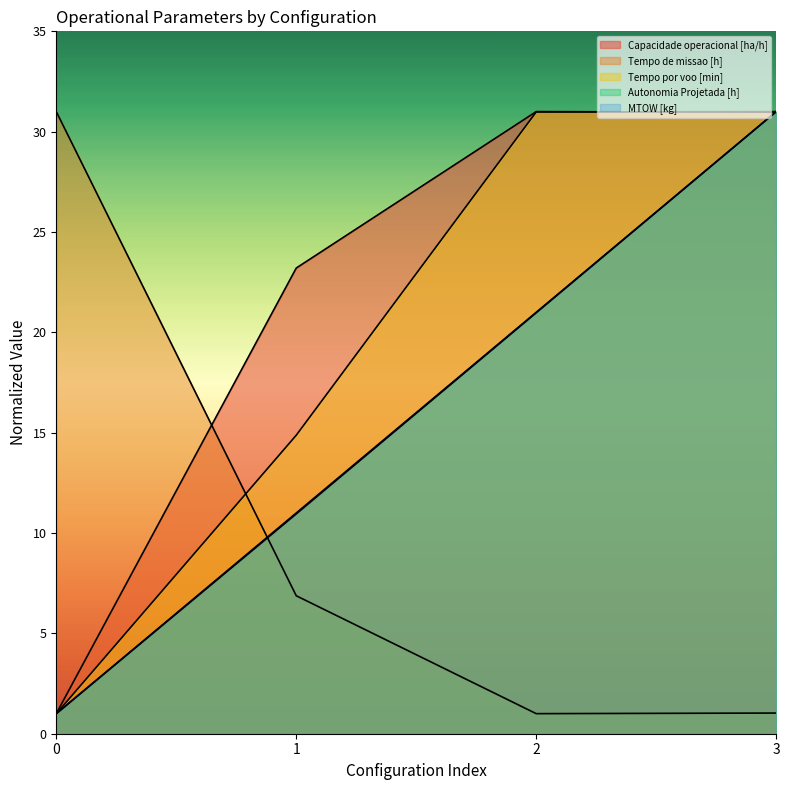

What is the minimum value shown in the chart?

1.0